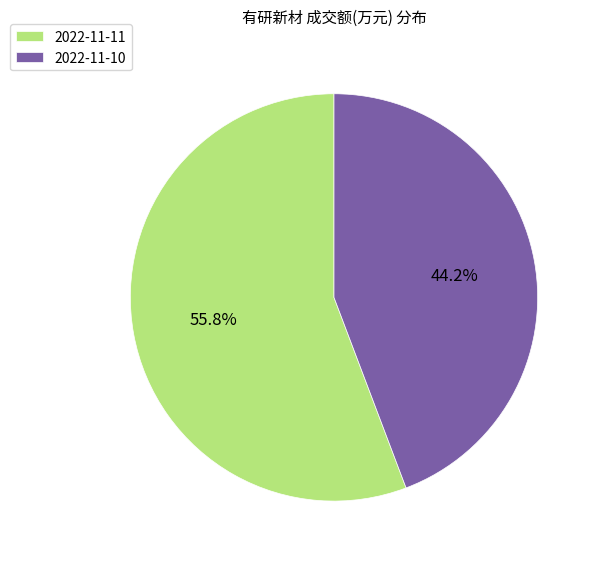

How many slices are in this pie chart?

2